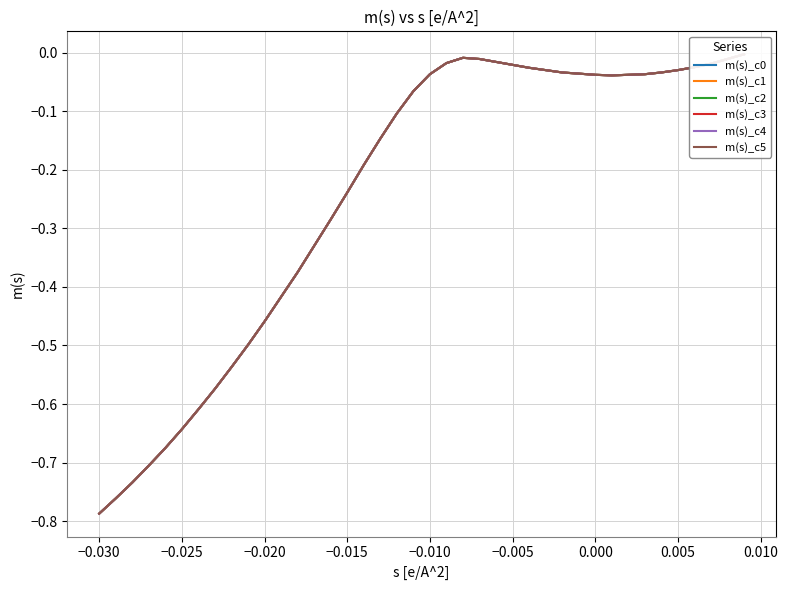

In m(s)_c4, how many points are lower than both neighbors (excluding endpoints)?

1